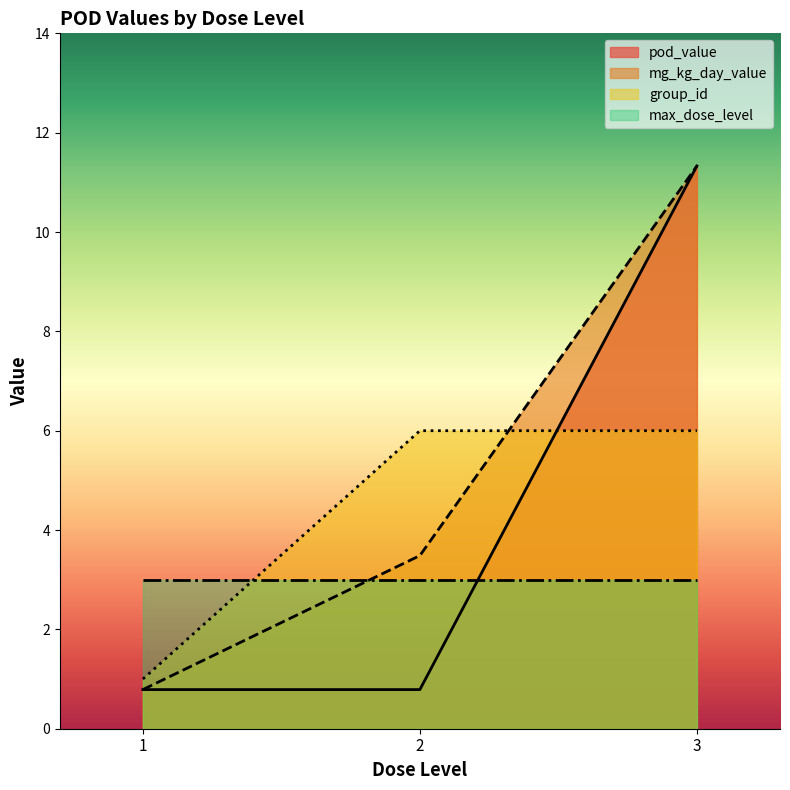

The mg_kg_day_value series shows 0.8 at 1. True or false?

True